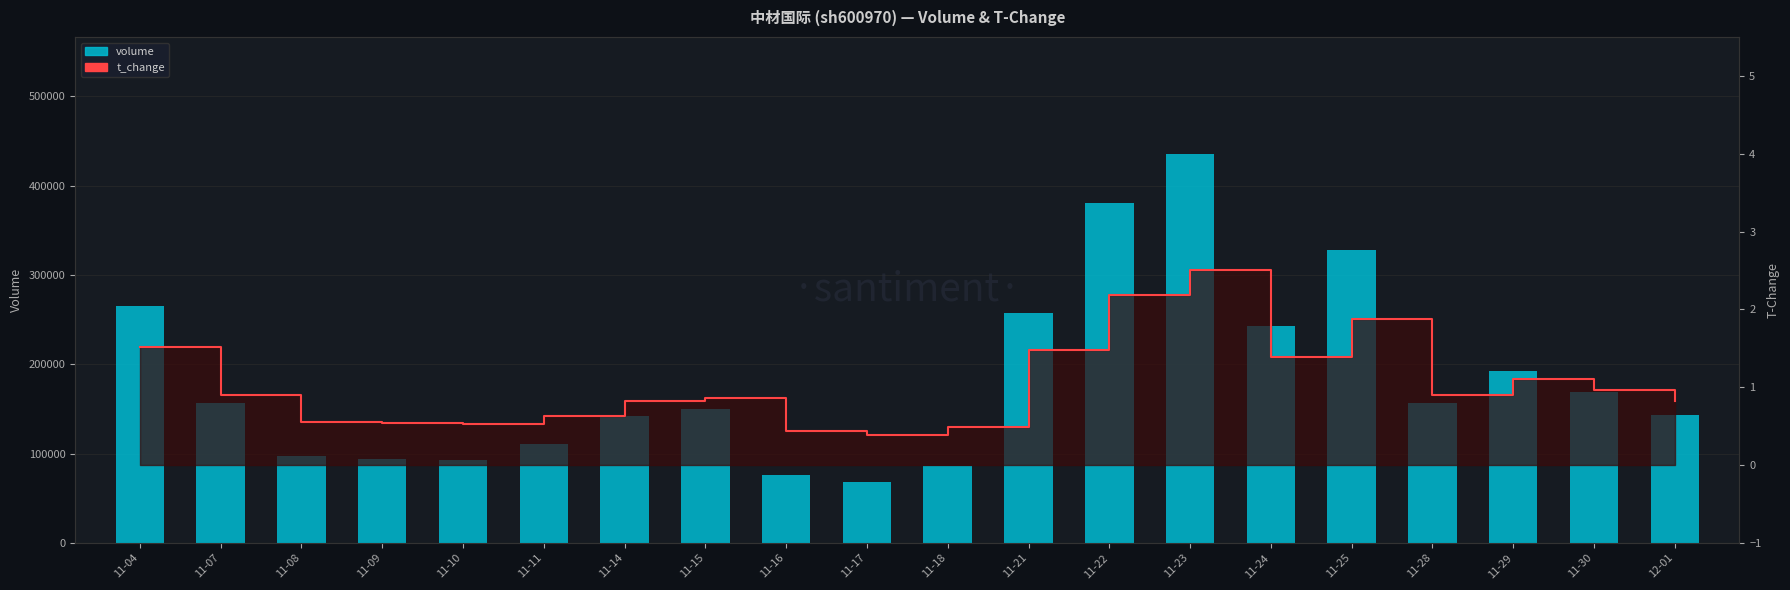

What position from the left is 11-10?

5